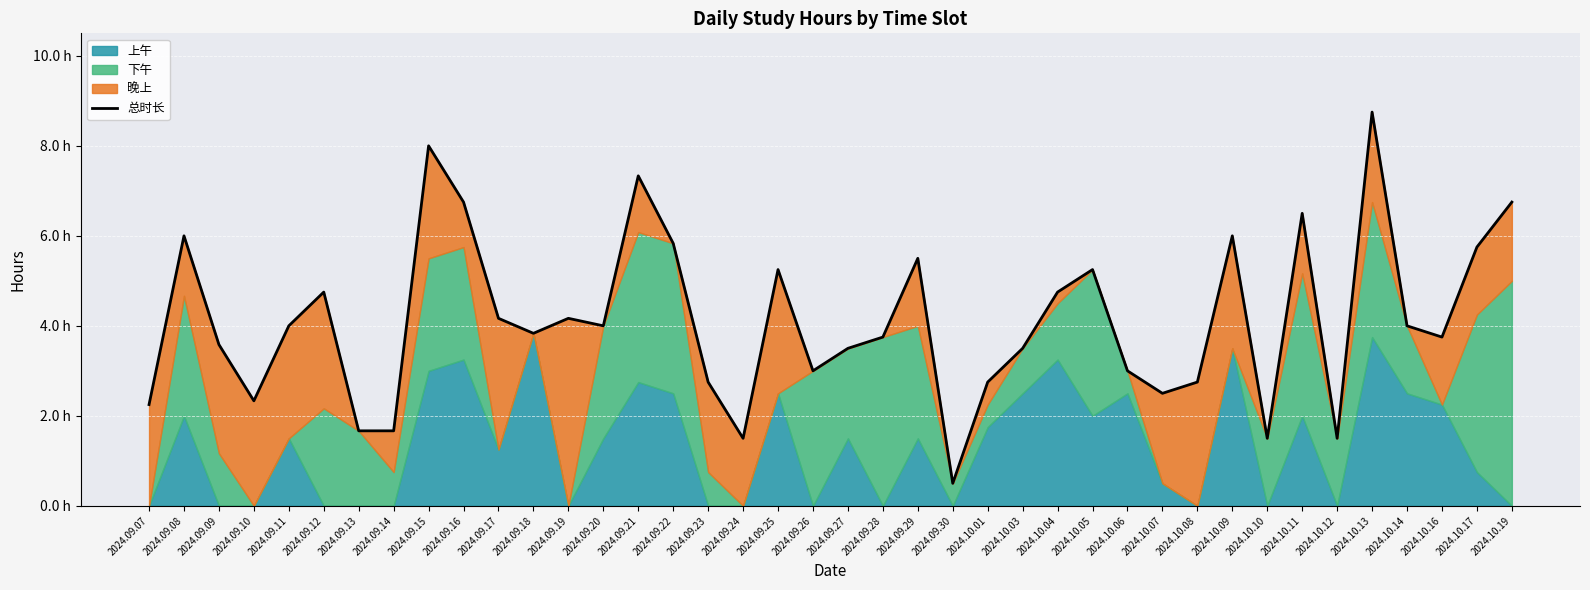

What is the label of the 26th point from the left?

2024.10.03